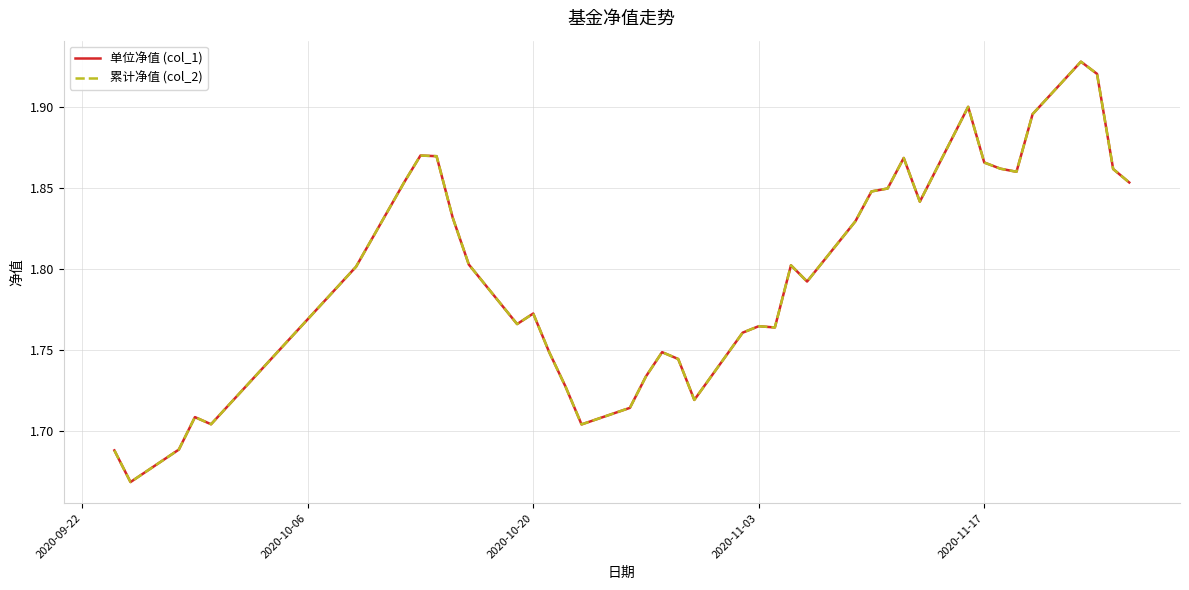

Is this an area chart (filled region under the line)?

No